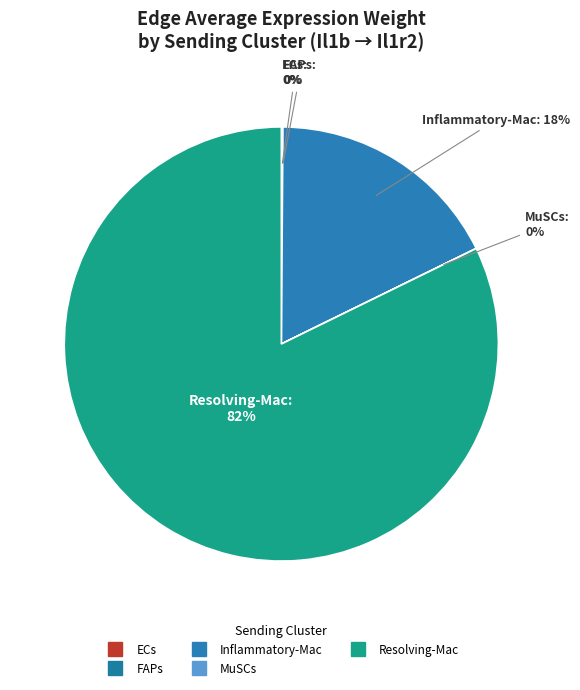

Which slice is the largest?

Resolving-Mac